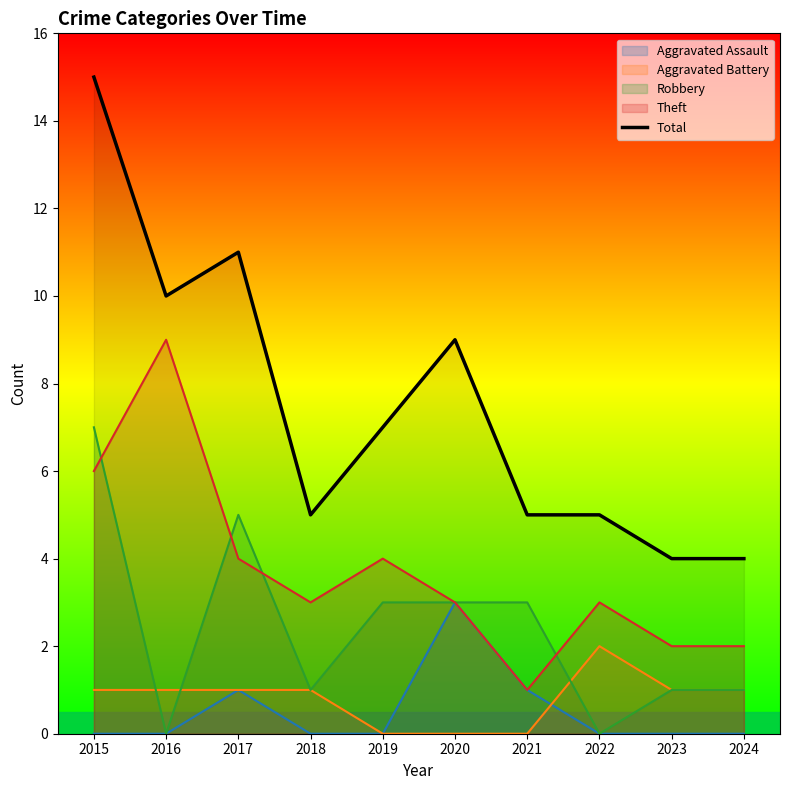

Is it true that the value at 2021 is 1?

False